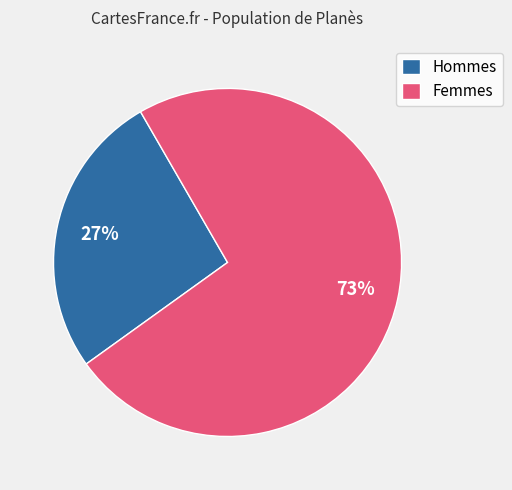

Does any single category account for the majority?

Yes